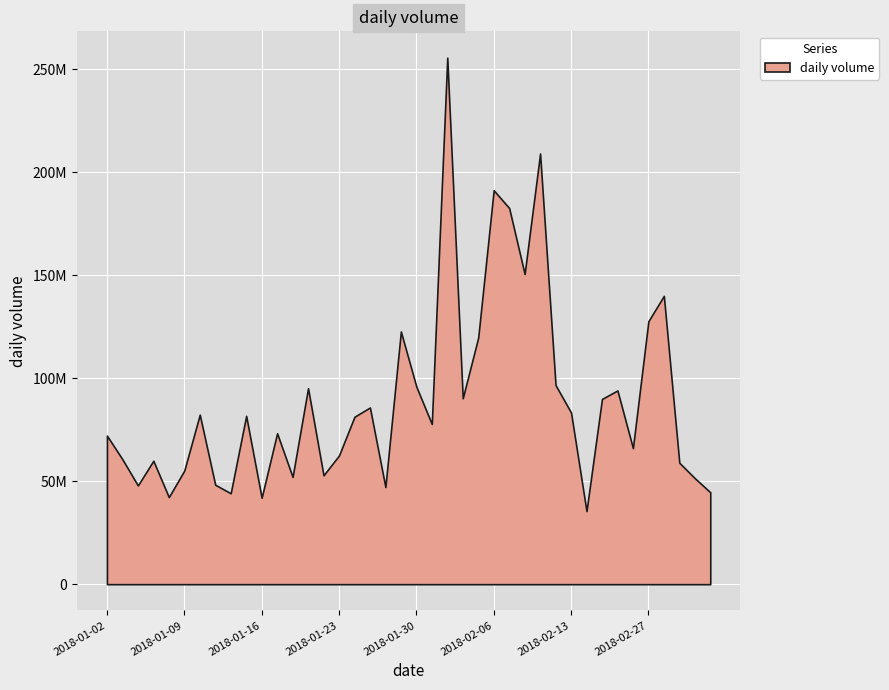

How many lines are shown in the chart?

1